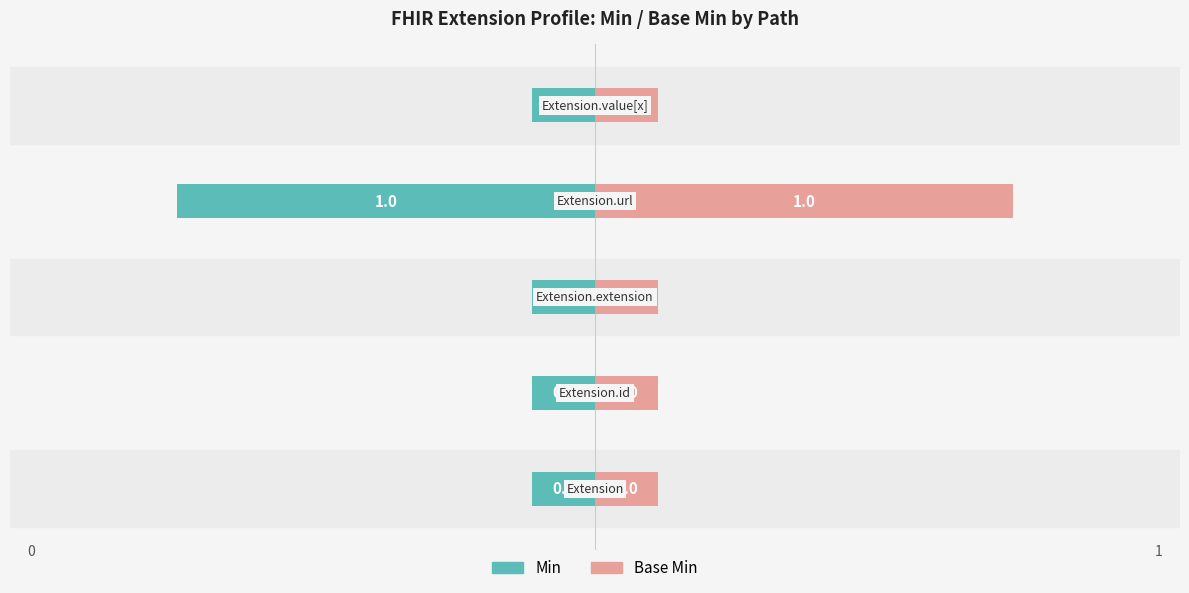

Which series has the largest total across all categories?

Base Min